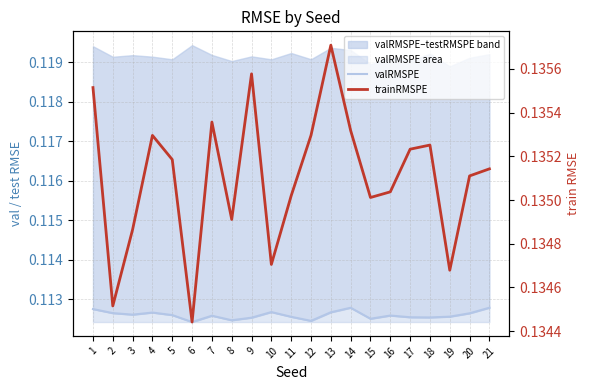

List the series in order of their peak value, lowest first.

valRMSPE, trainRMSPE